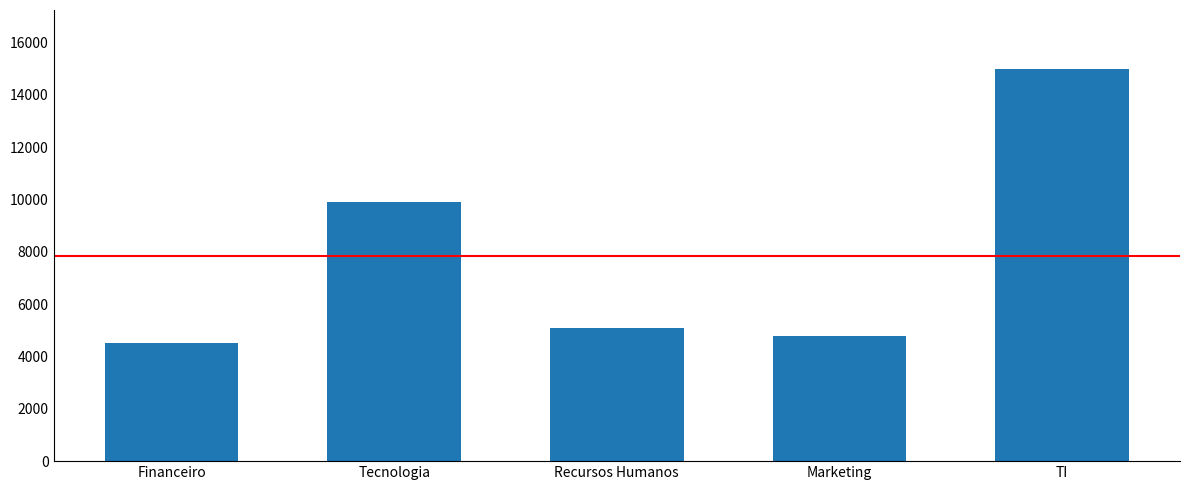

What is the label of the 5th bar from the right?

Financeiro